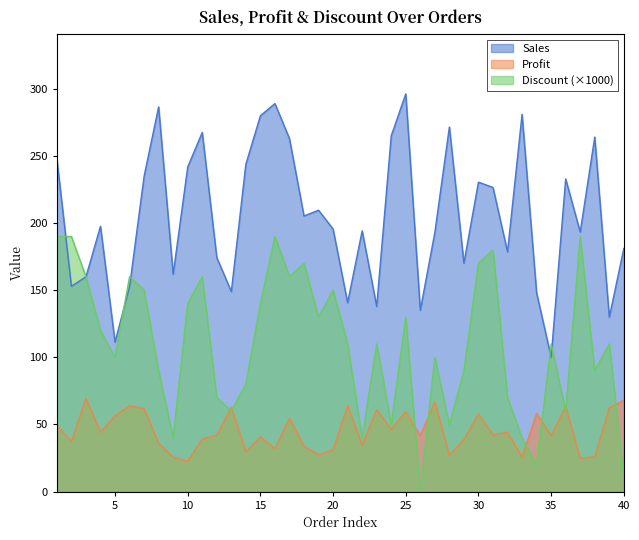

The value of Profit at ORD0022 is 34.7. True or false?

True